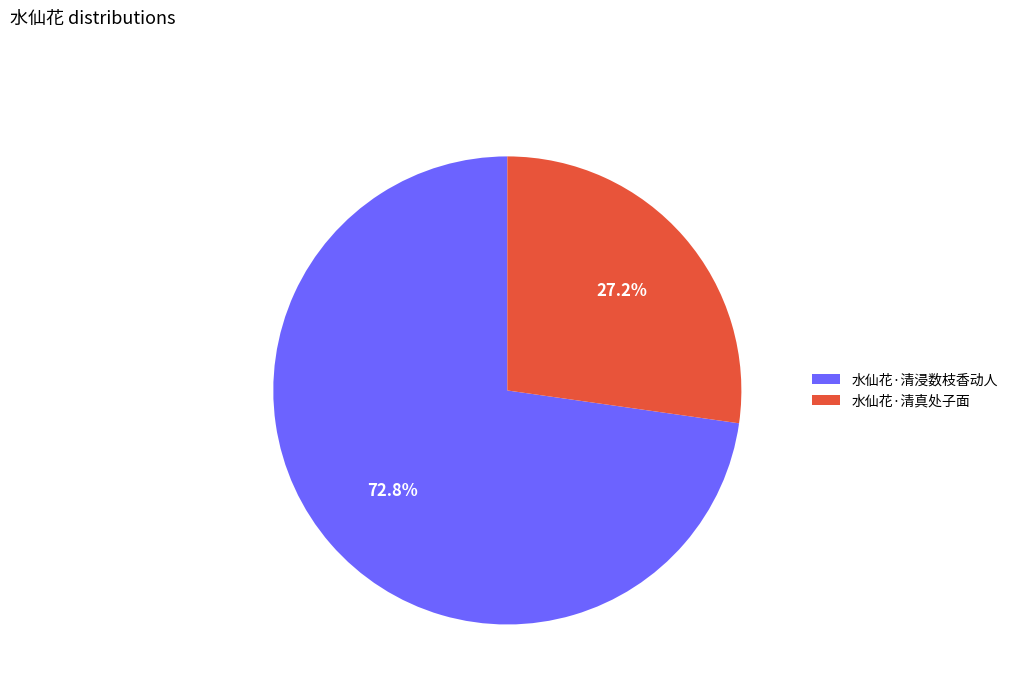

The 水仙花·清真处子面 slice represents 21% of the pie. True or false?

False